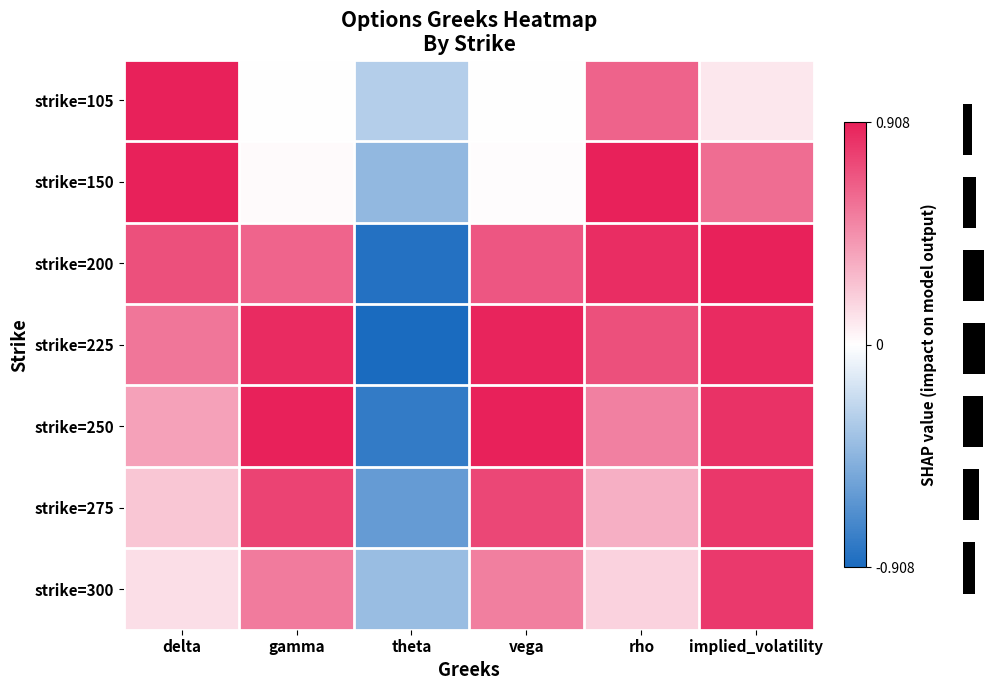

True or false: strike=250 has a value of 1.6 at vega.

False